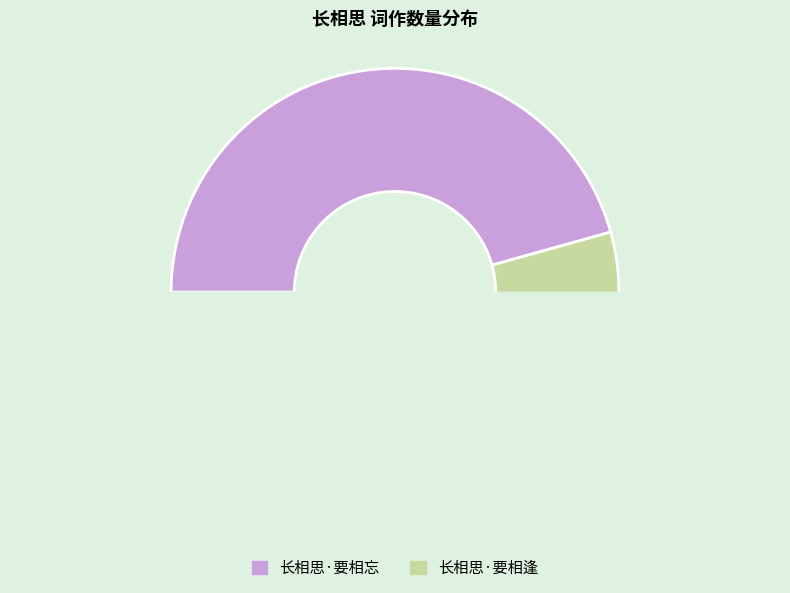

Is it true that 长相思·要相忘 is 54% of the pie?

False